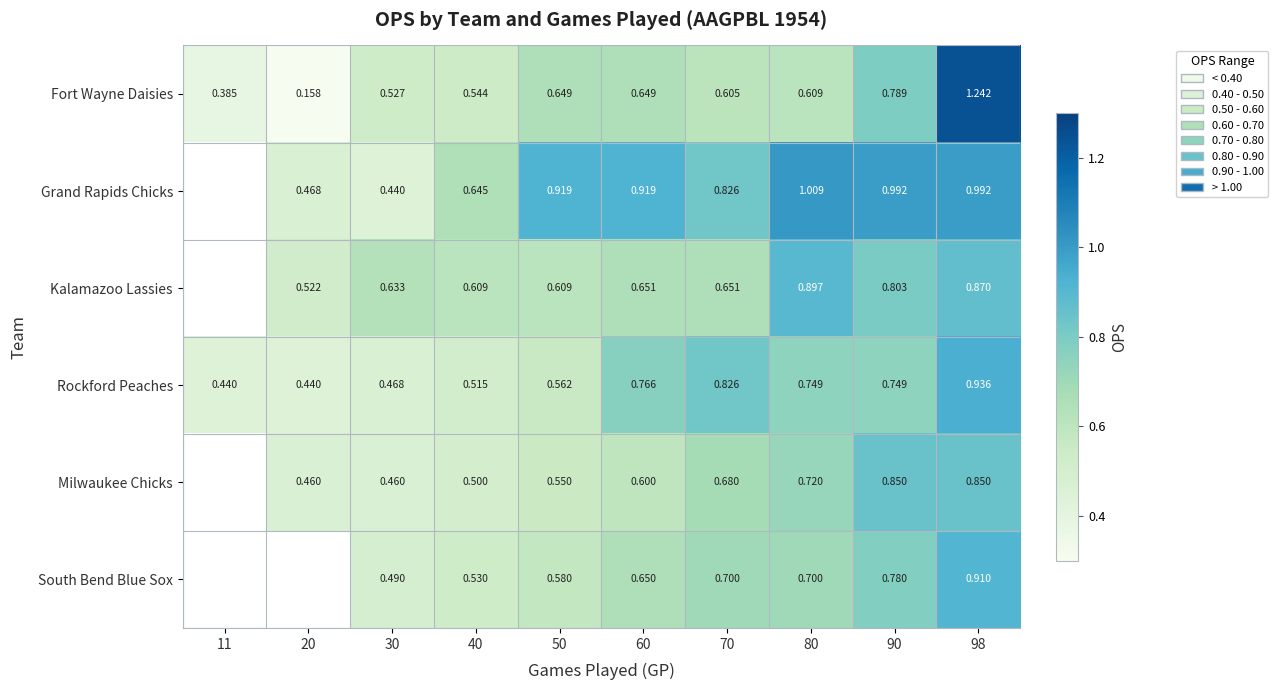

Rank the series at 80 from lowest to highest value.

Fort Wayne Daisies, South Bend Blue Sox, Milwaukee Chicks, Rockford Peaches, Kalamazoo Lassies, Grand Rapids Chicks